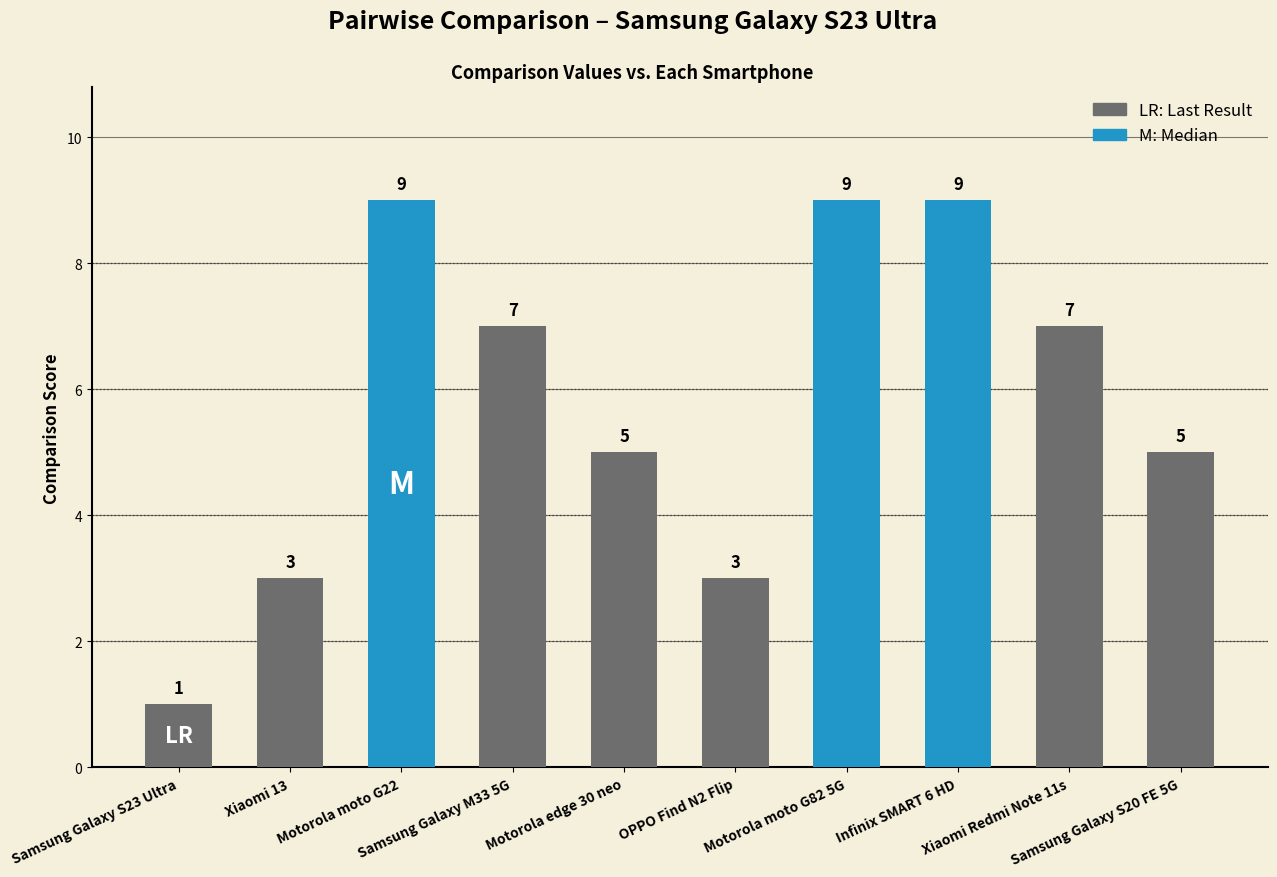

Between Infinix SMART 6 HD and Motorola edge 30 neo, which is larger?

Infinix SMART 6 HD